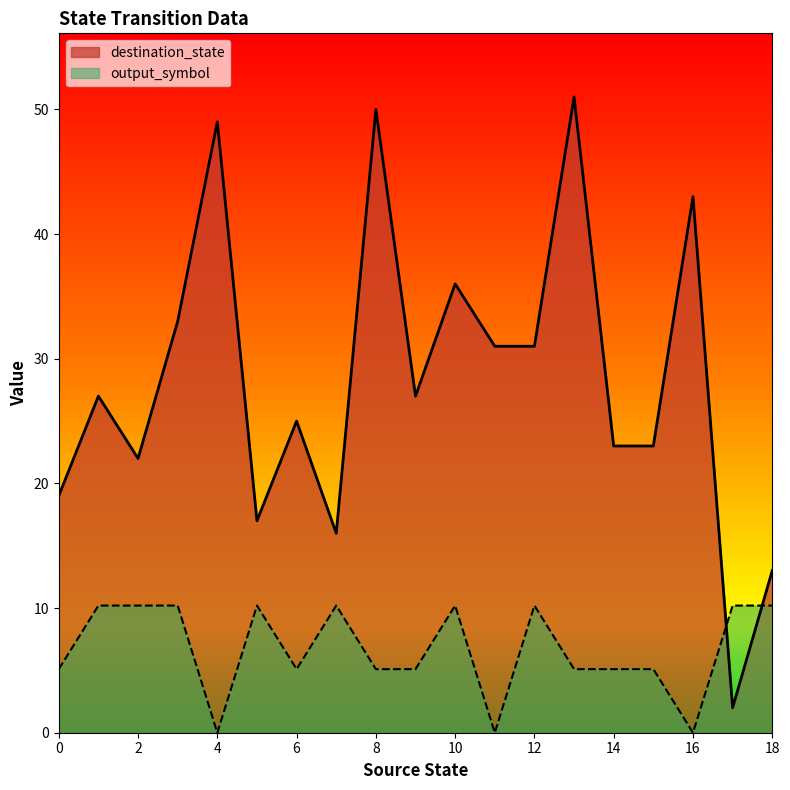

What is the maximum value shown in the chart?

51.0